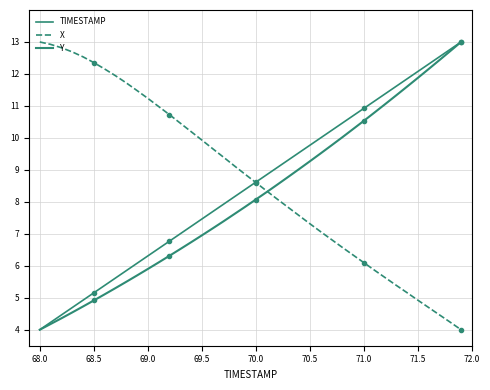

How many categories are shown in the chart?

40